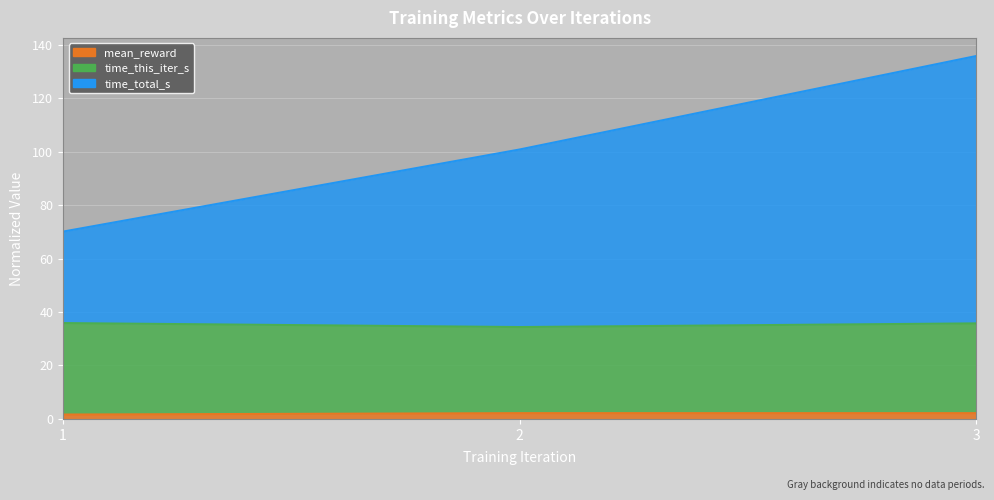

Which series changed the most between 2 and 3?

time_total_s